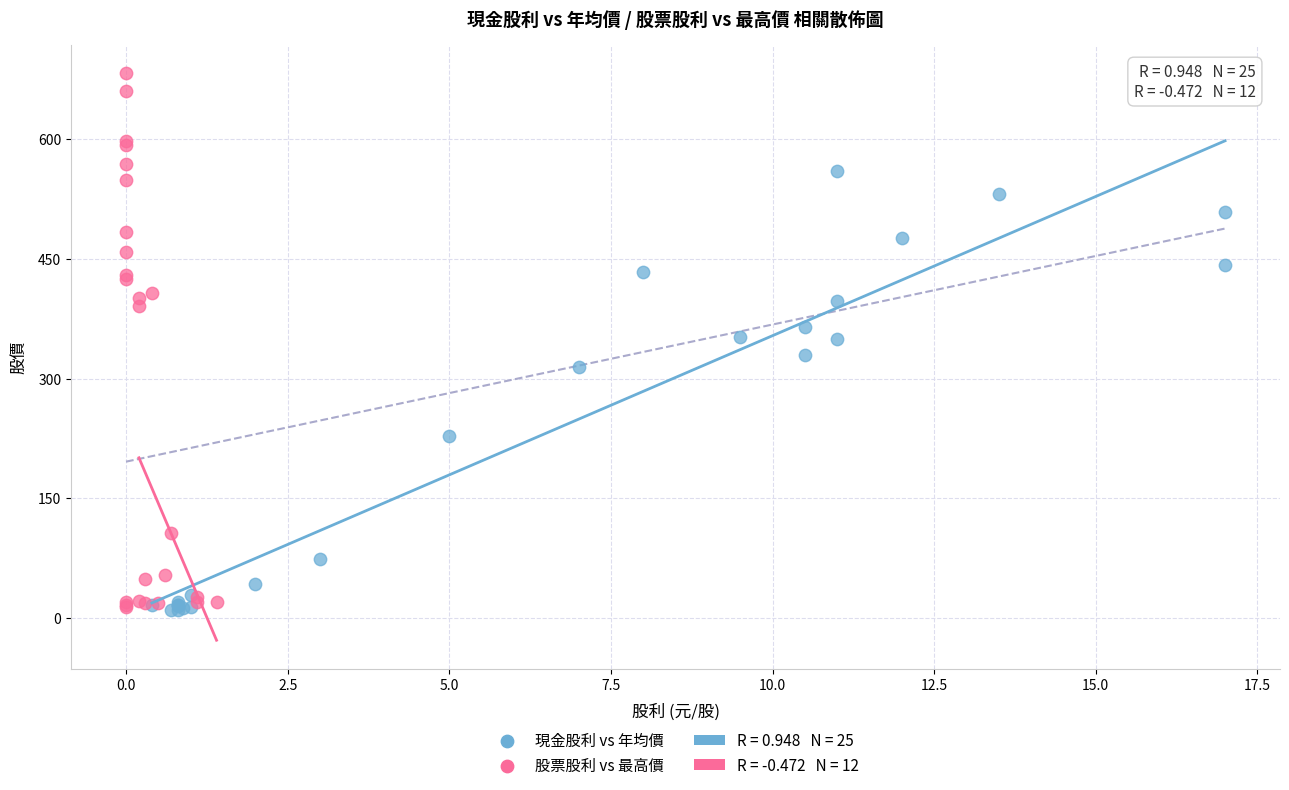

Which series reaches the maximum Y coordinate?

股票股利 vs 最高價